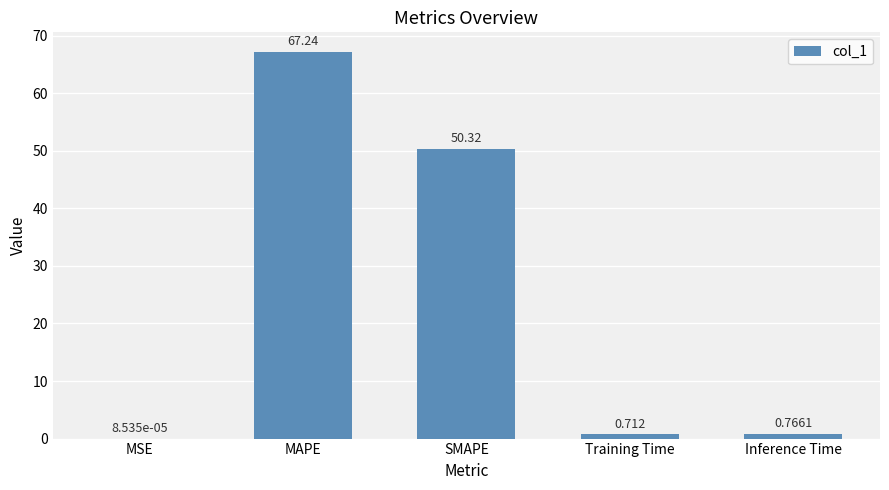

Which label corresponds to the largest value in the chart?

MAPE